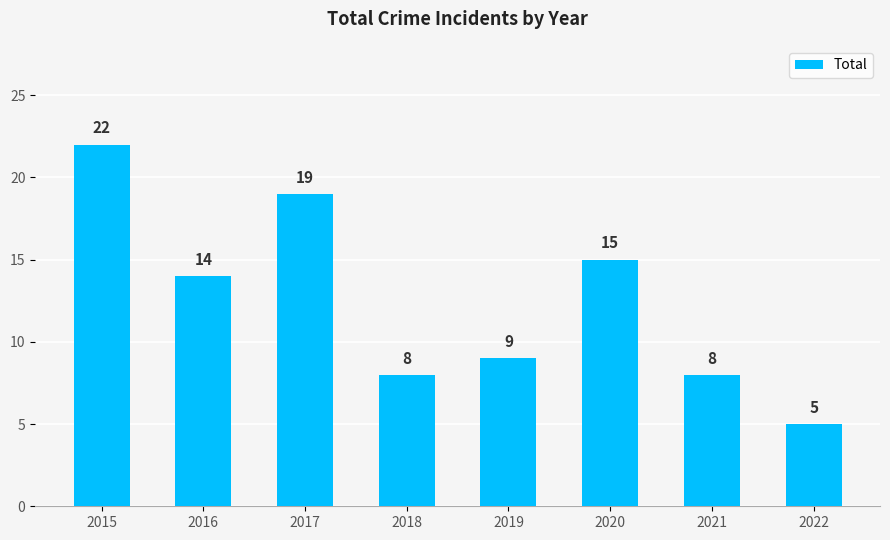

What is the smallest value displayed?

5